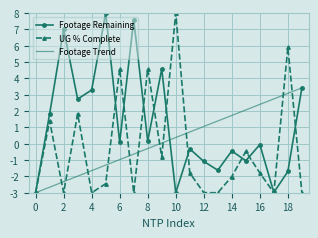

Which series has the largest total across all categories?

Footage Remaining